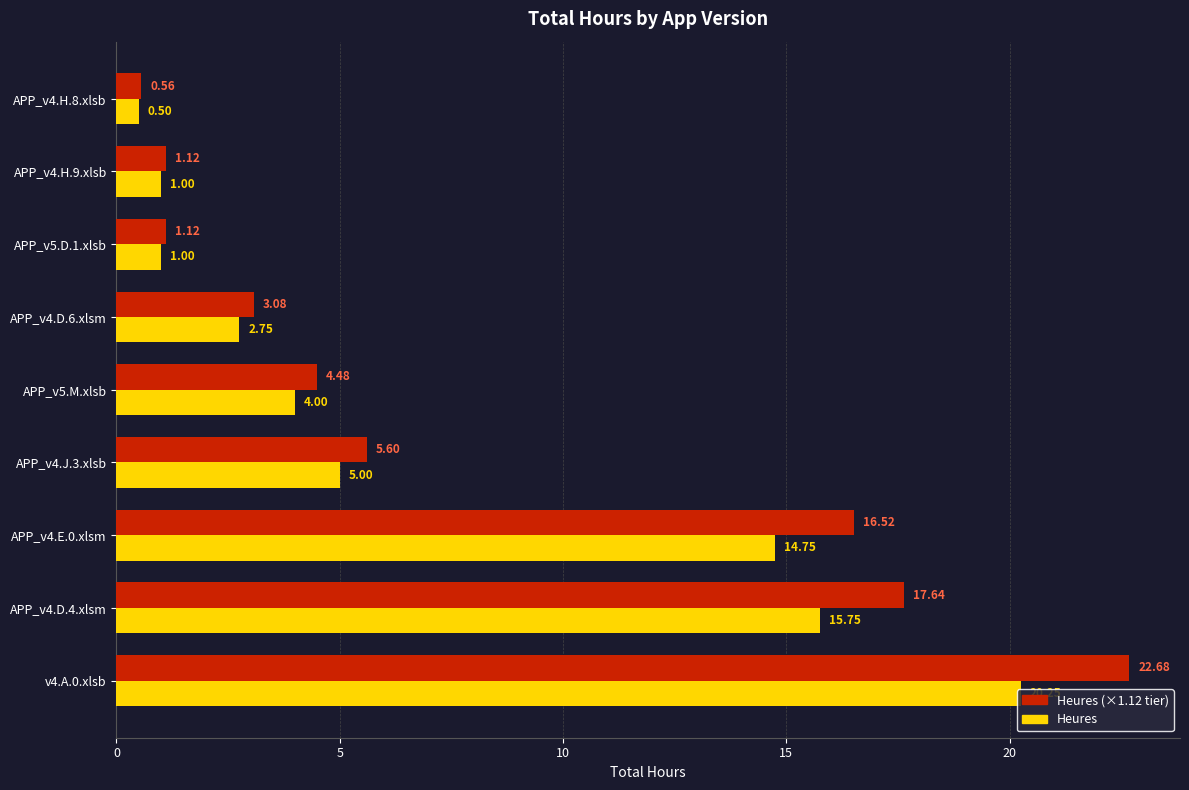

At which category is the sum across all series the highest?

v4.A.0.xlsb